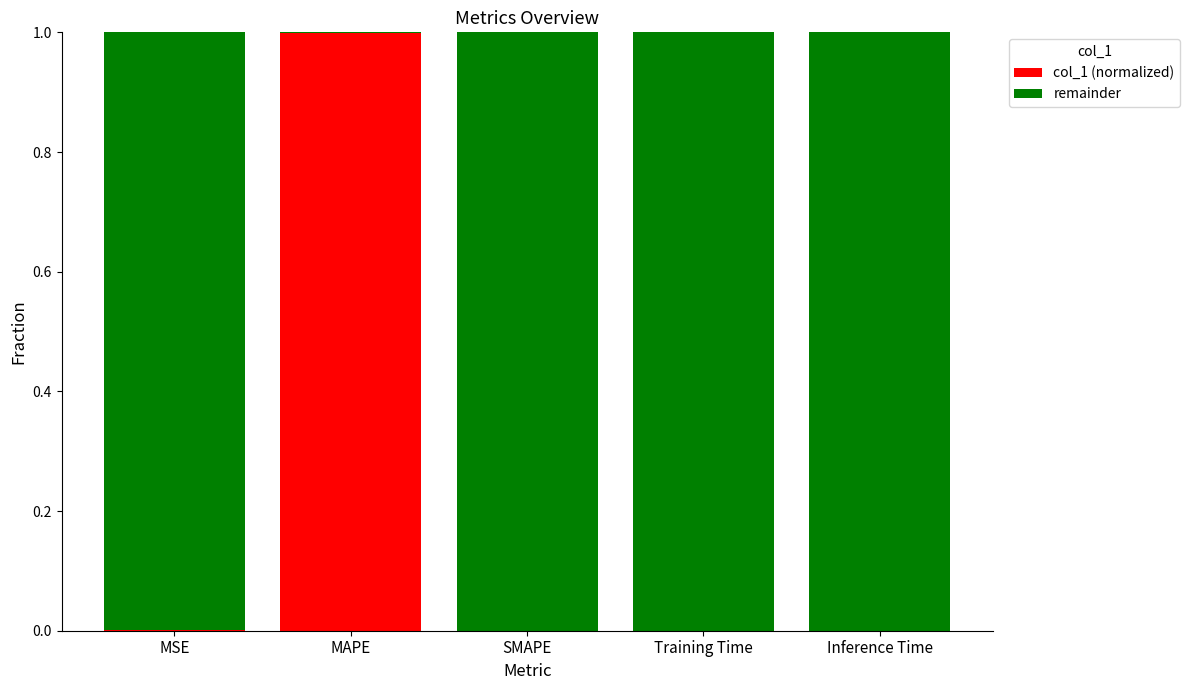

Does the chart contain stacked bars?

Yes